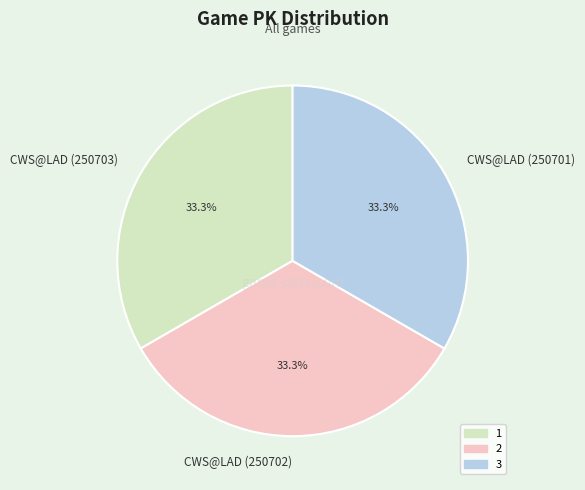

Does CWS@LAD (250702) account for over 50% of the chart?

No